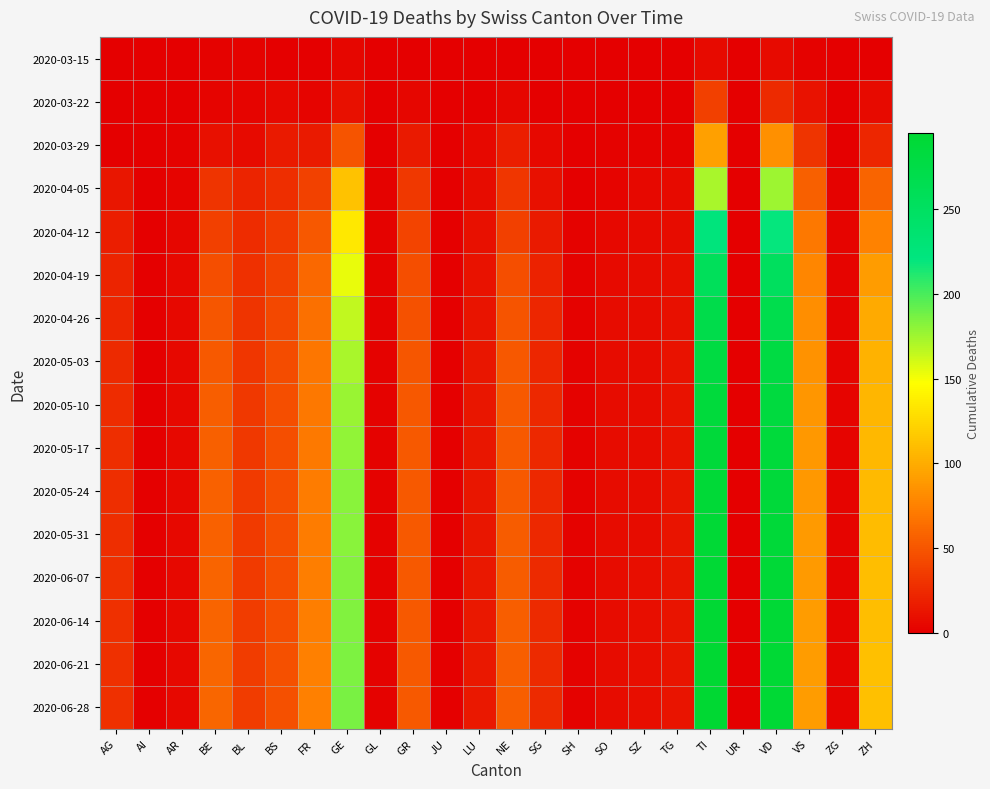

At which category is the sum across all series the highest?

TI